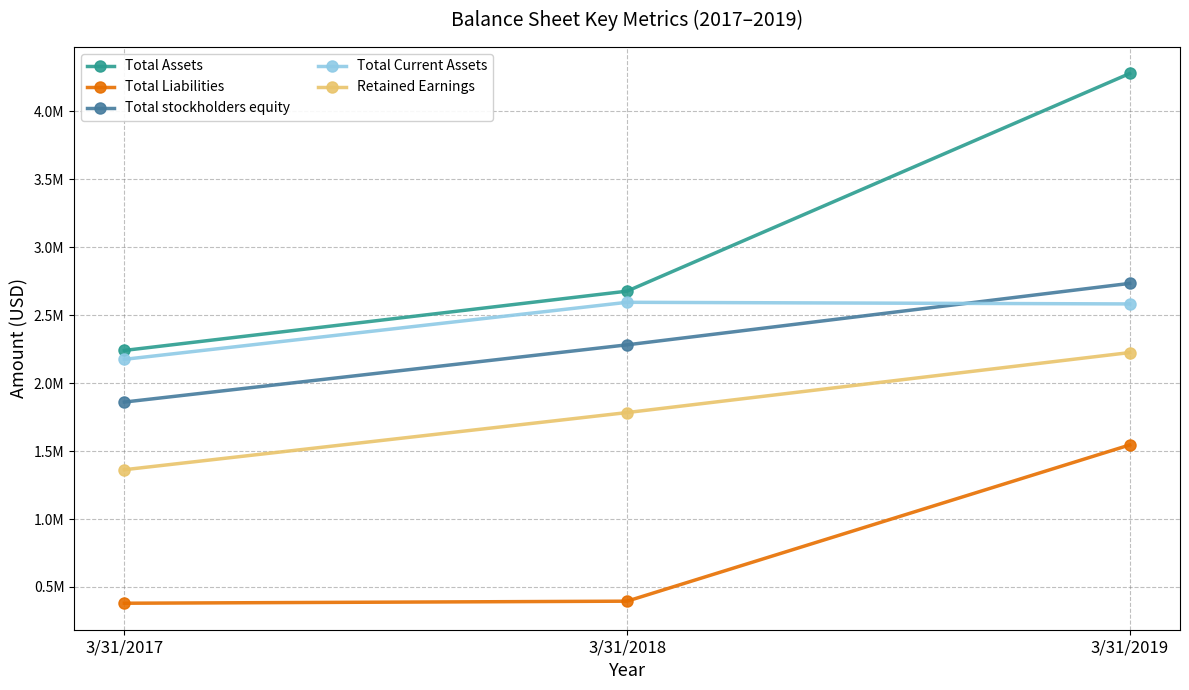

What is the value of the Total Current Assets point at the 3rd from the left?

2583100